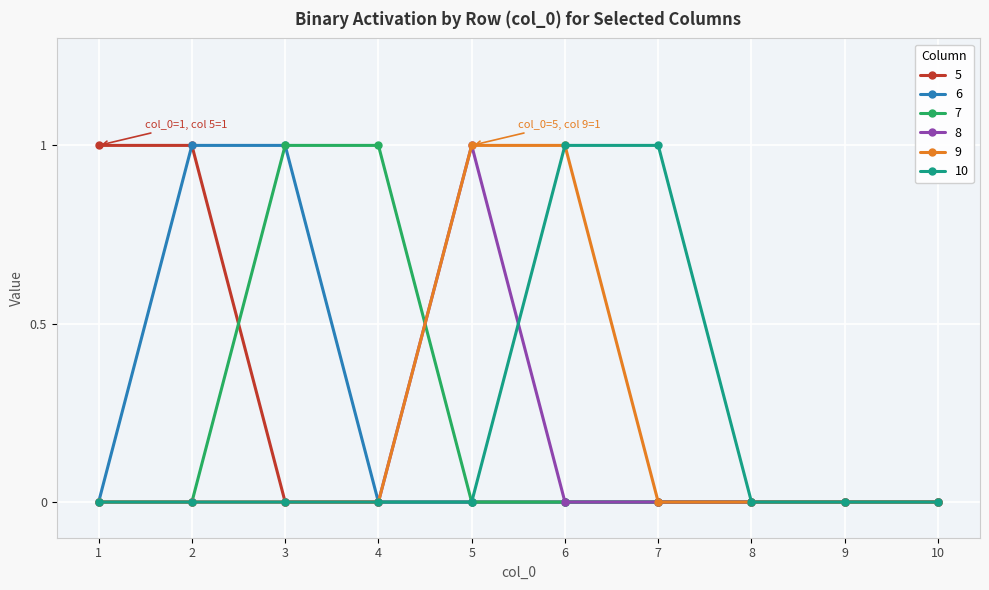

Count the 8 values in the range 0 to 1.

10